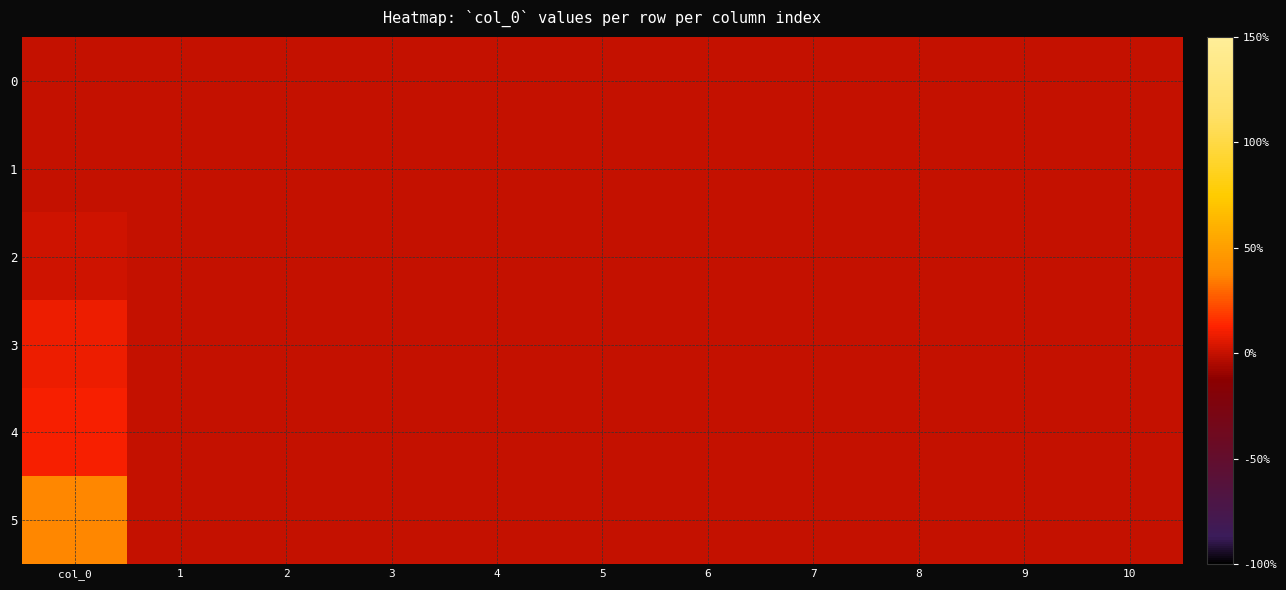

Count the number of categories in the chart.

11